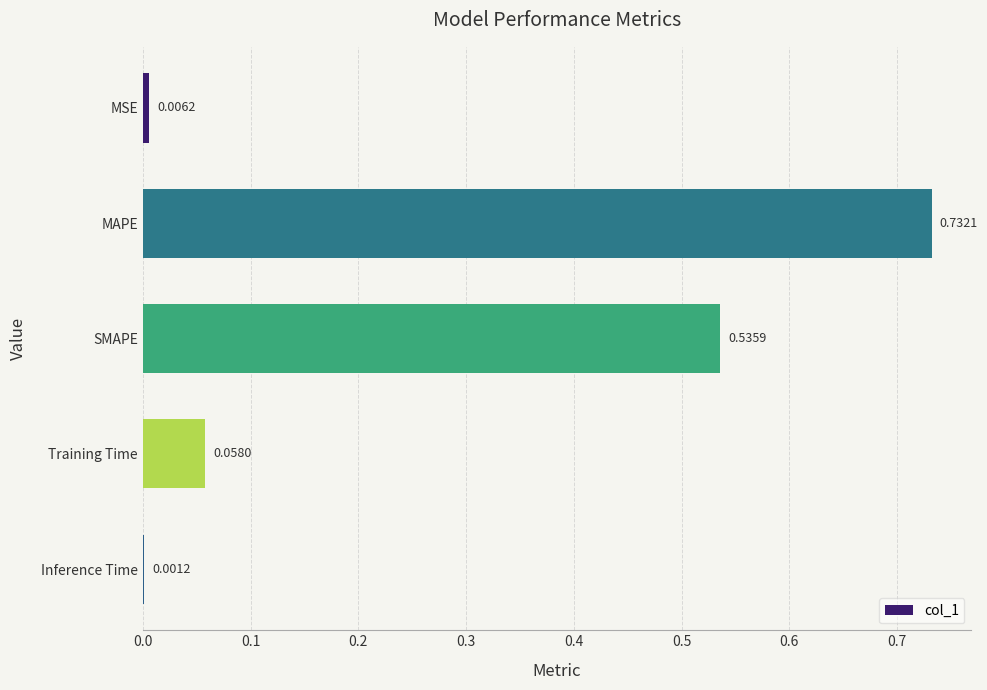

Are the bars horizontal?

Yes